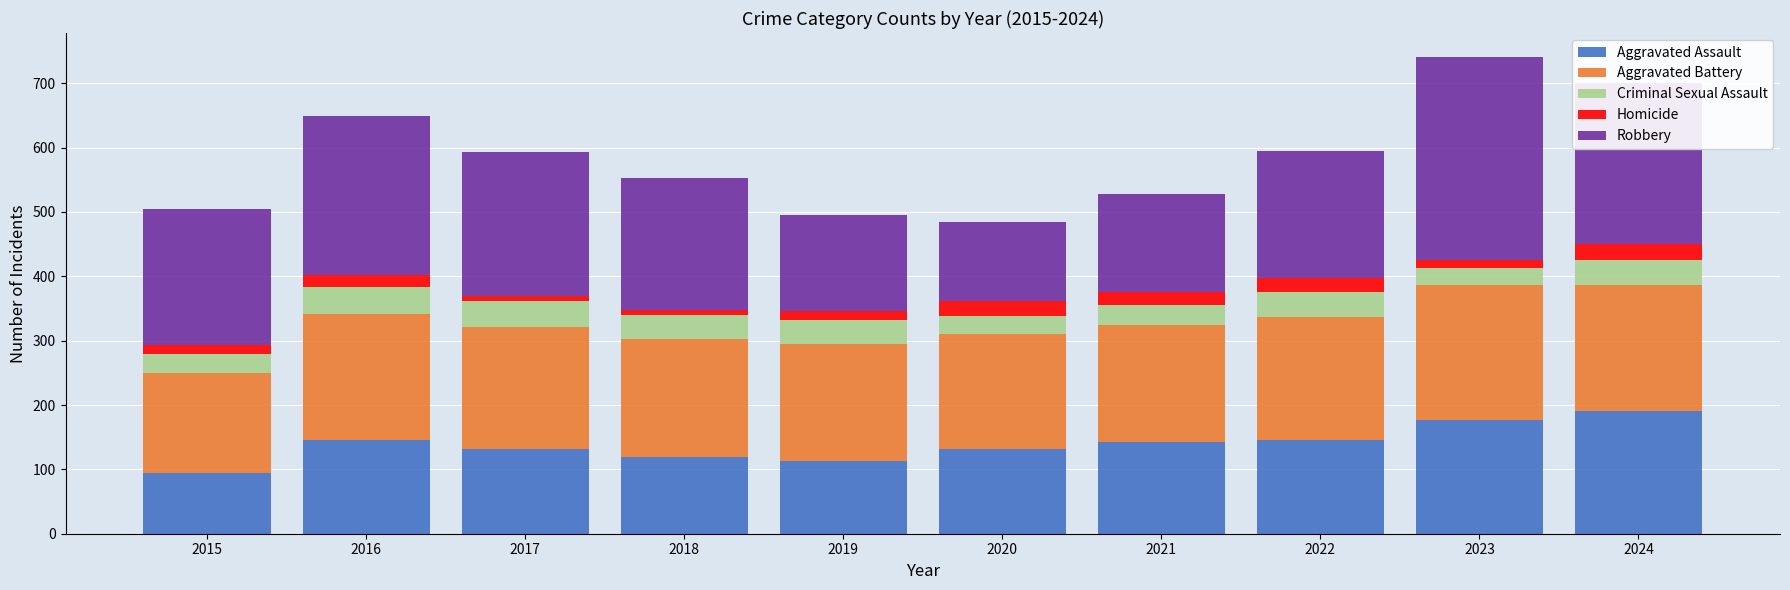

What is the maximum value for Aggravated Assault?

191